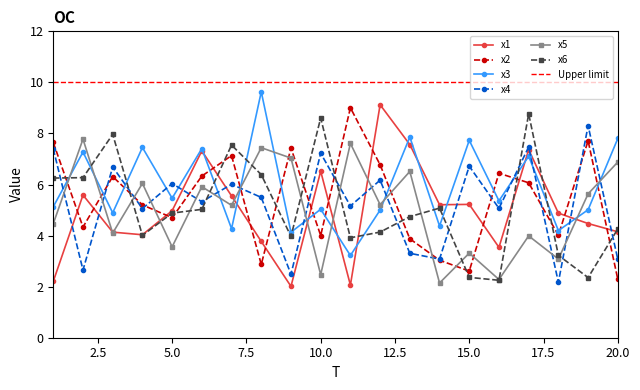

The value of x6 at 15.0 is 2.4. True or false?

True